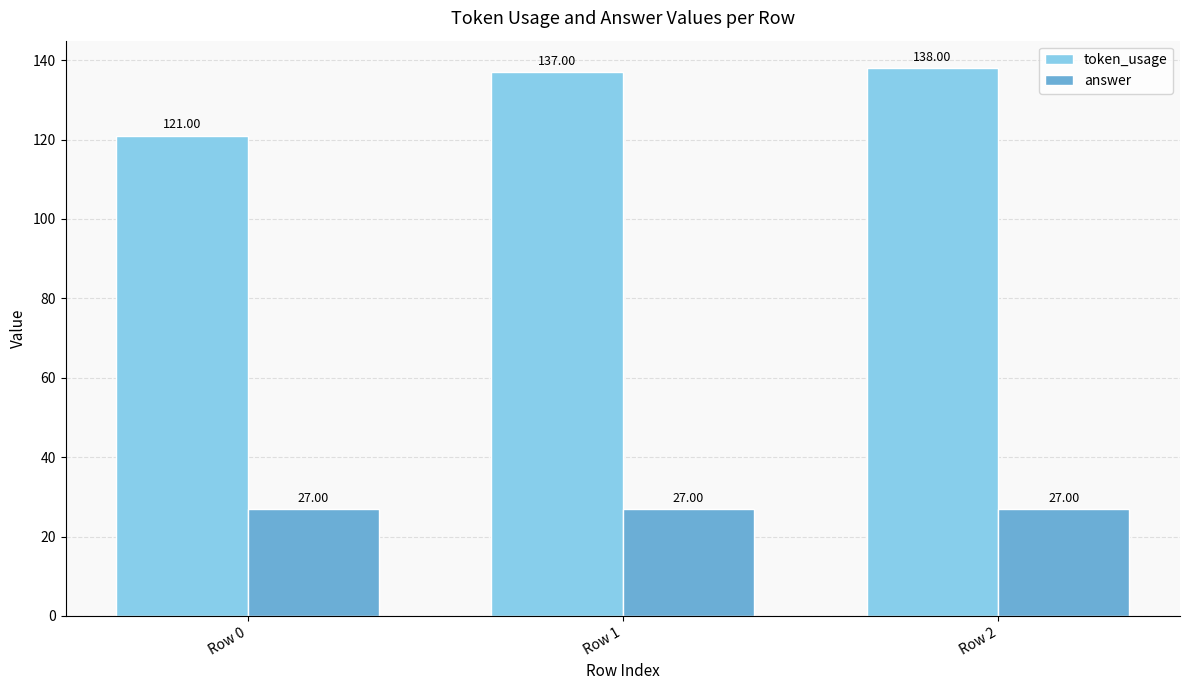

What is the total value across all series at Row 2?

165